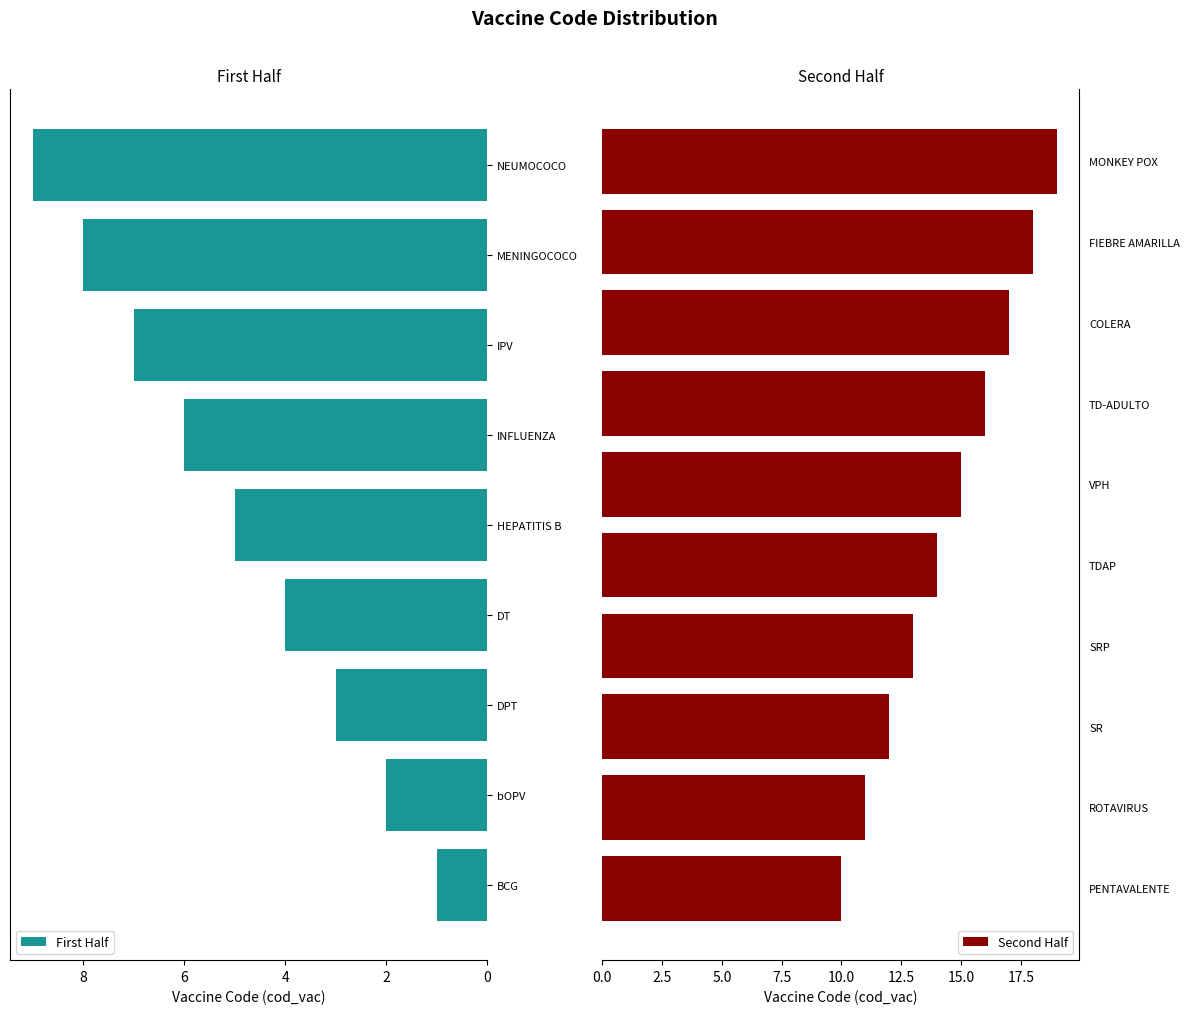

What is the ratio of the value at TD-ADULTO to the value at VPH?

1.1